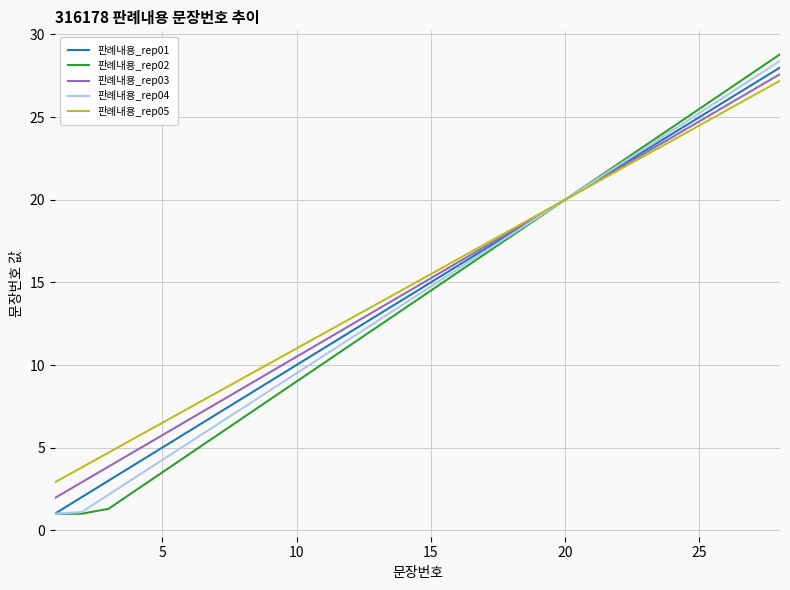

What is the highest value of the 판례내용_rep05 series?

27.2